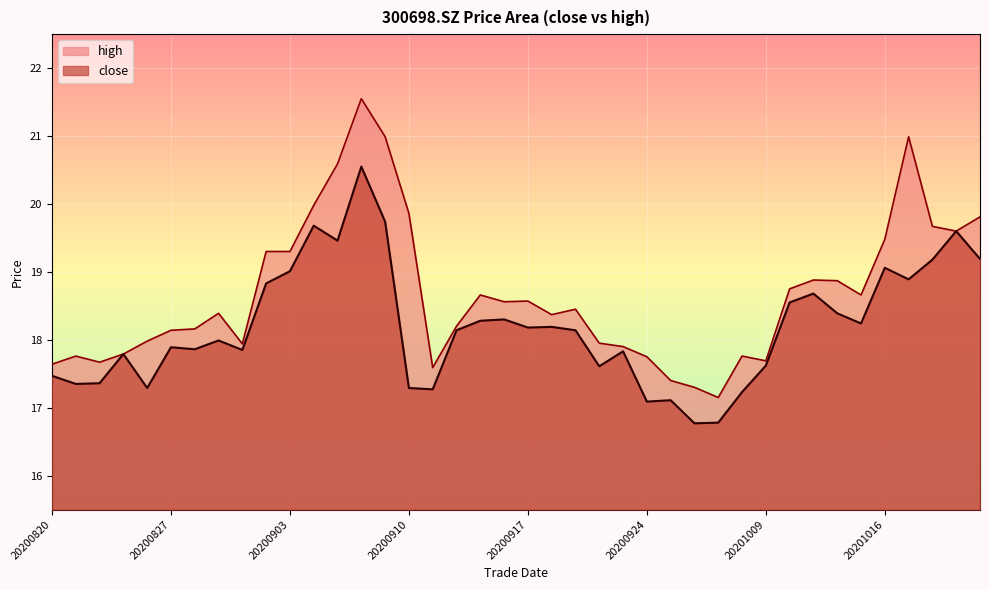

Is the value of close at 20200907 greater than the value of high at 20200923?

Yes